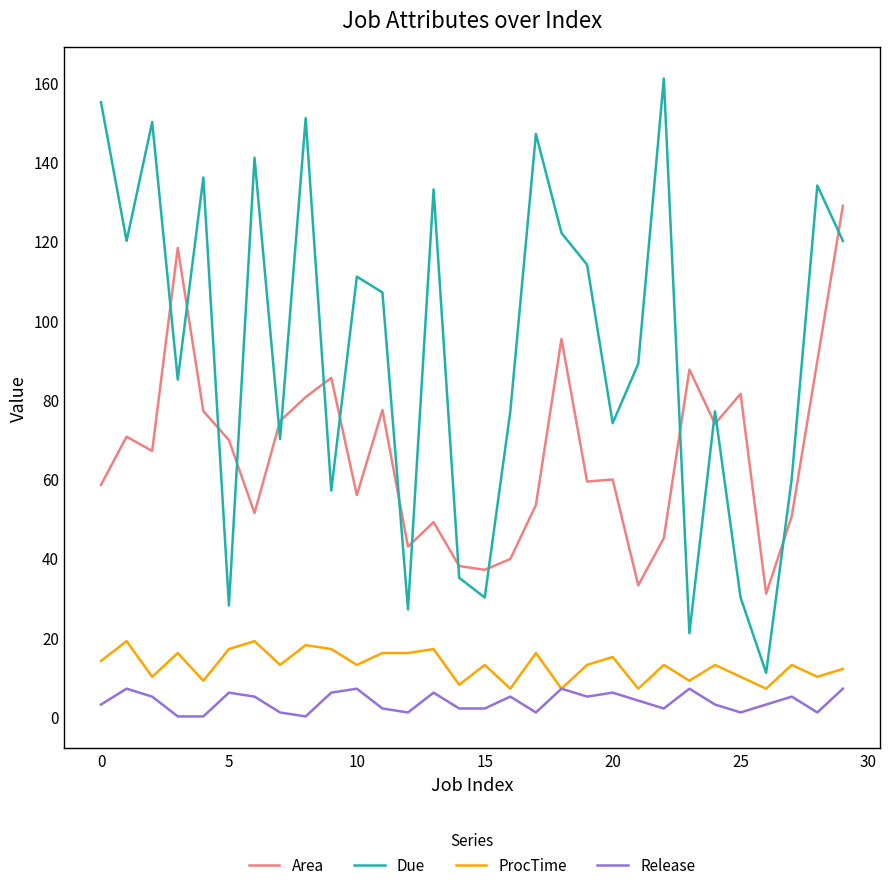

Which series has the widest spread of values?

Due